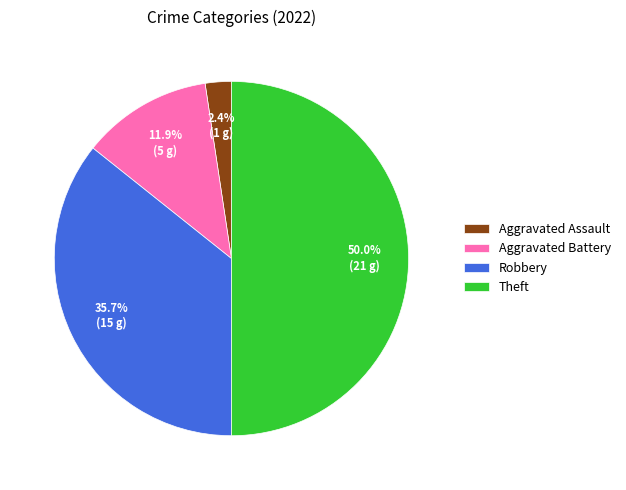

Rank the categories by value from lowest to highest.

Aggravated Assault, Aggravated Battery, Robbery, Theft